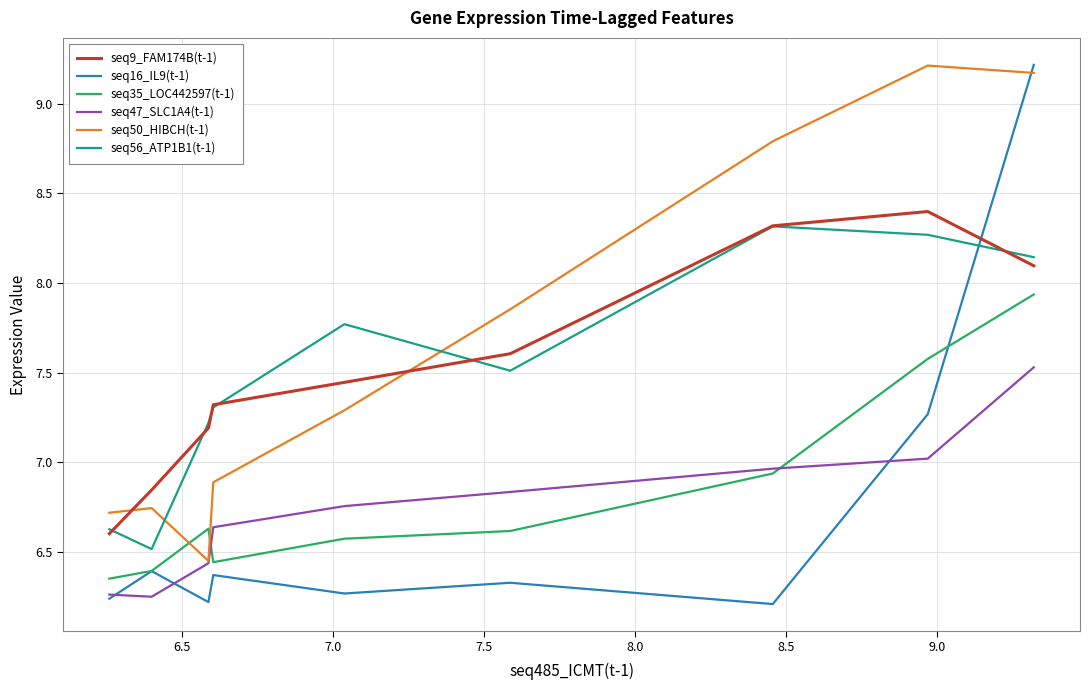

True or false: seq16_IL9(t-1) has more than 0 interior local peaks.

True